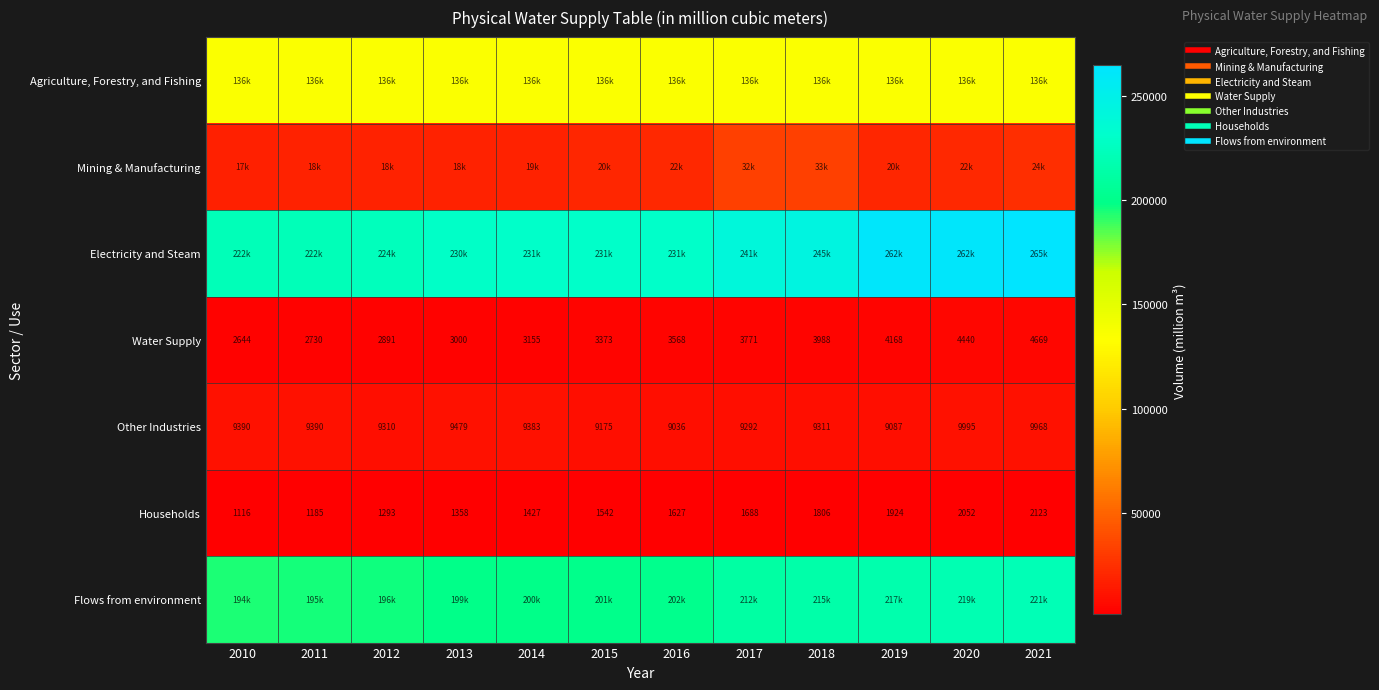

How many data points does each series have?

12